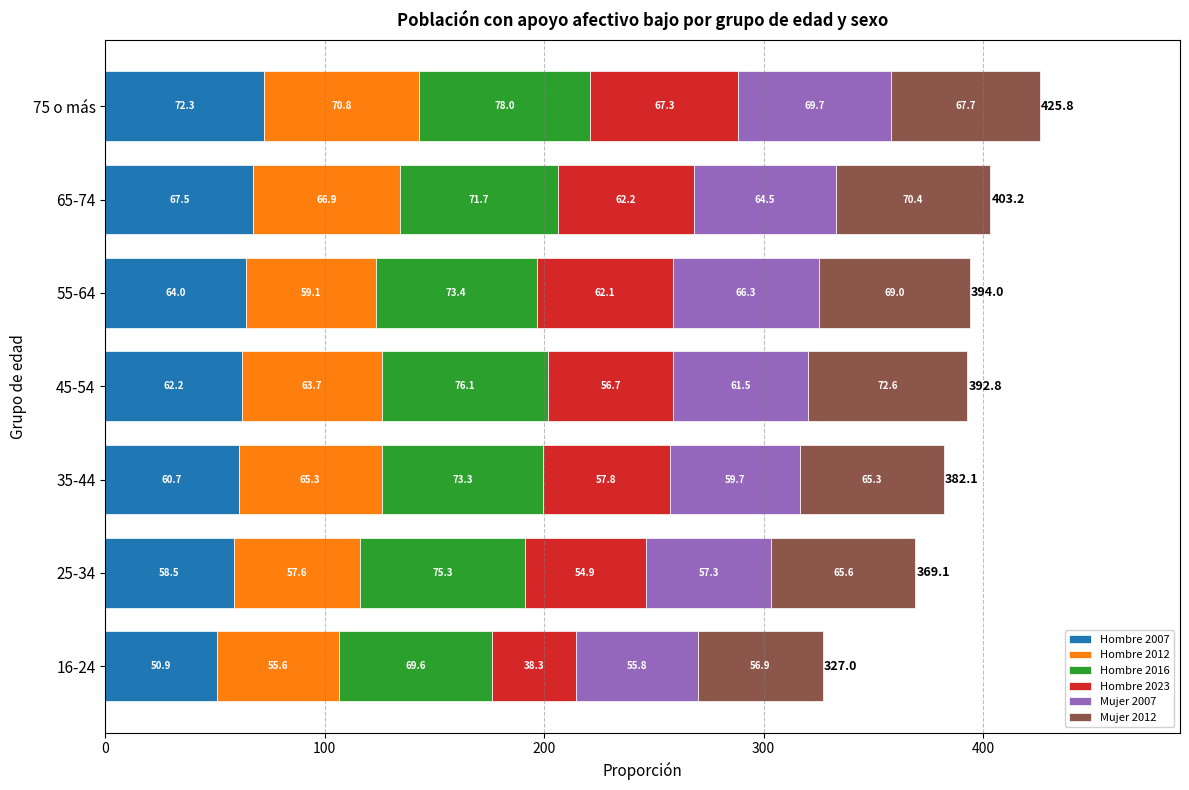

At which category is the sum across all series the highest?

75 o más